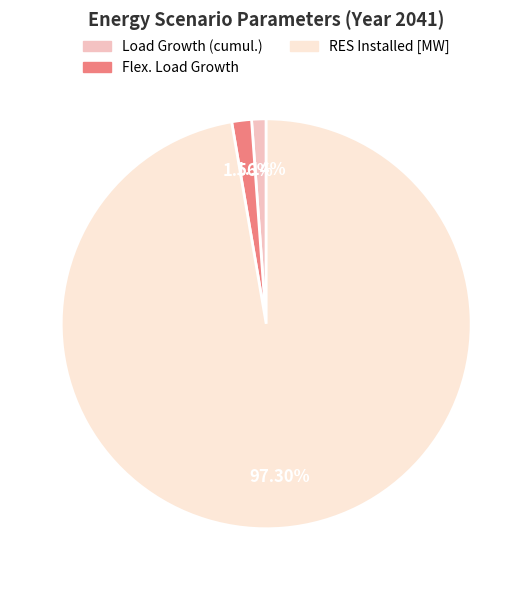

What is the largest slice in the pie chart?

RES Installed [MW]